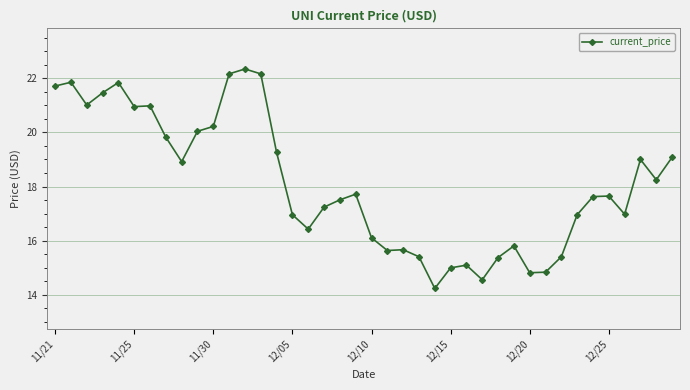

What is the sum of all values?

724.1